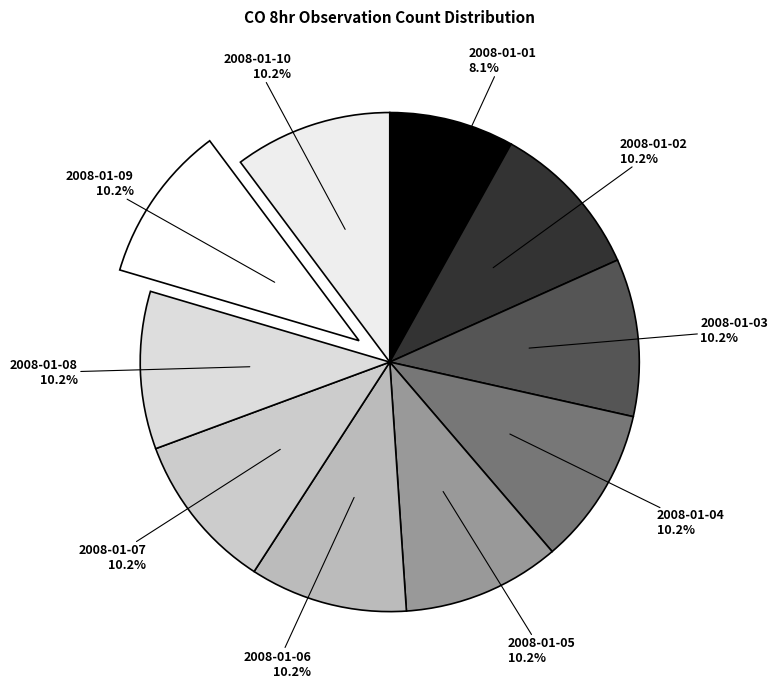

Which category has the smallest portion of the pie?

2008-01-01